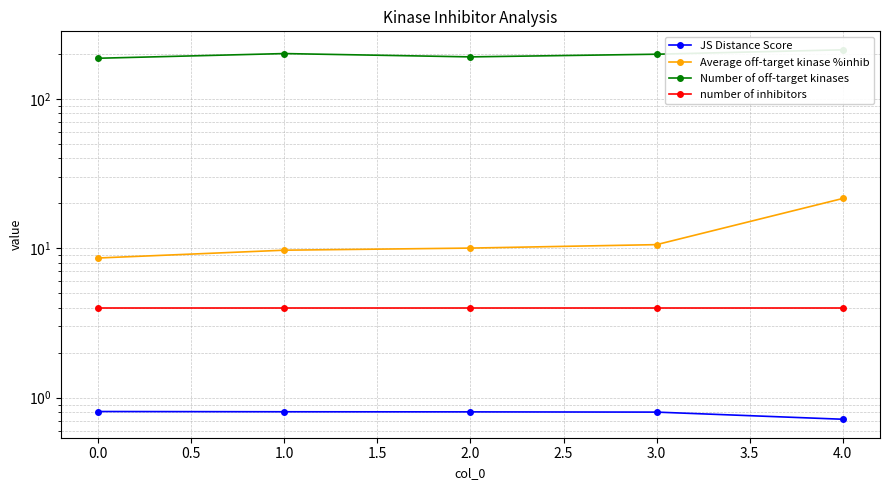

Which series has the largest range (max minus min)?

Number of off-target kinases